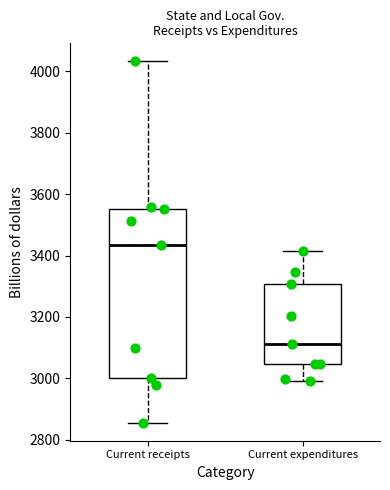

Which box's median line is the lowest?

Current expenditures